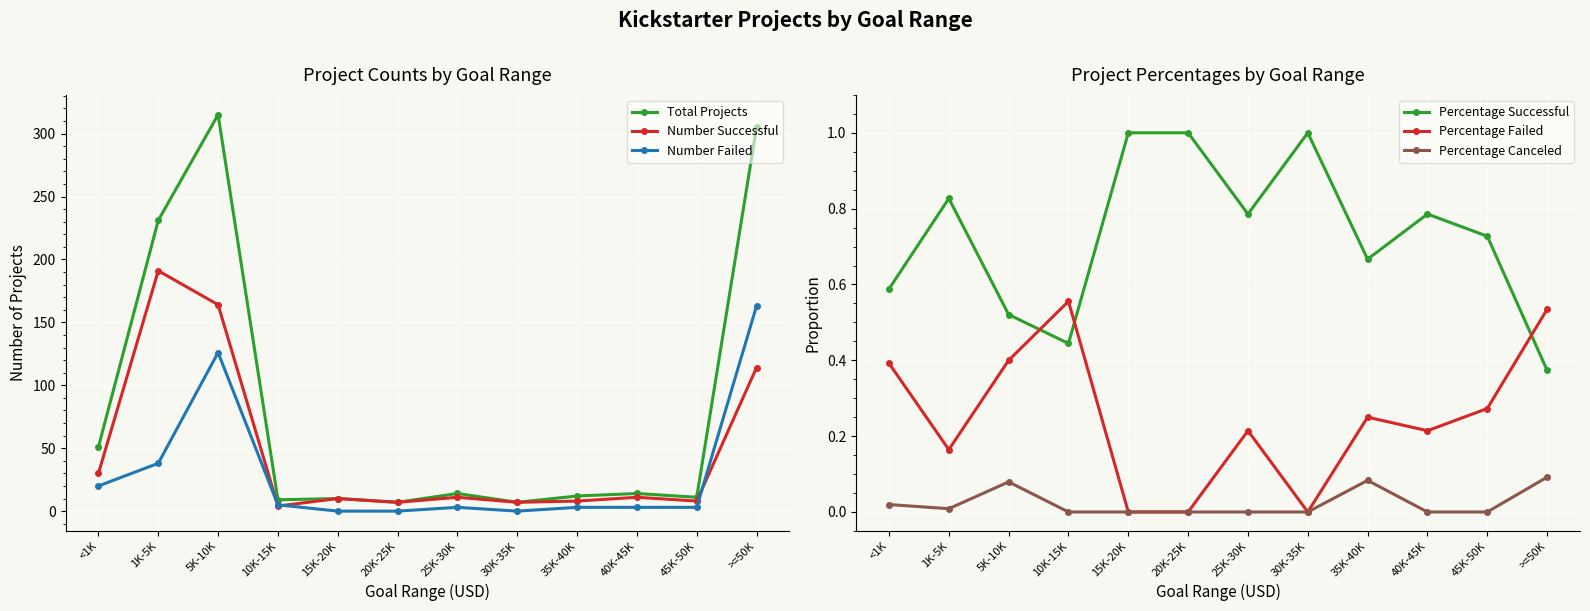

What is the lowest value of the Percentage Successful series?

0.4